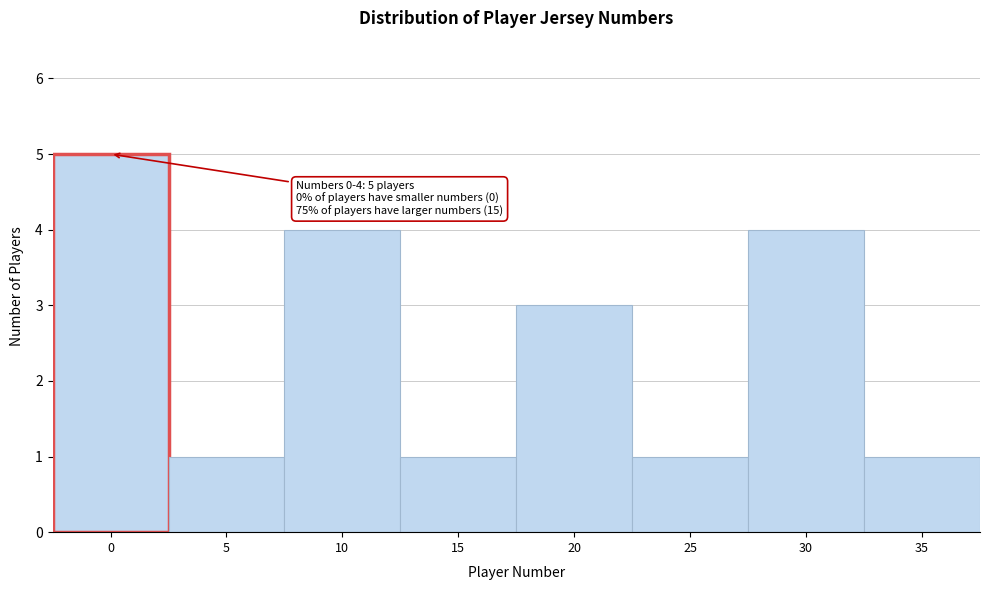

Reading left to right, extract all data points from this chart.

5	1	4	1	3	1	4	1